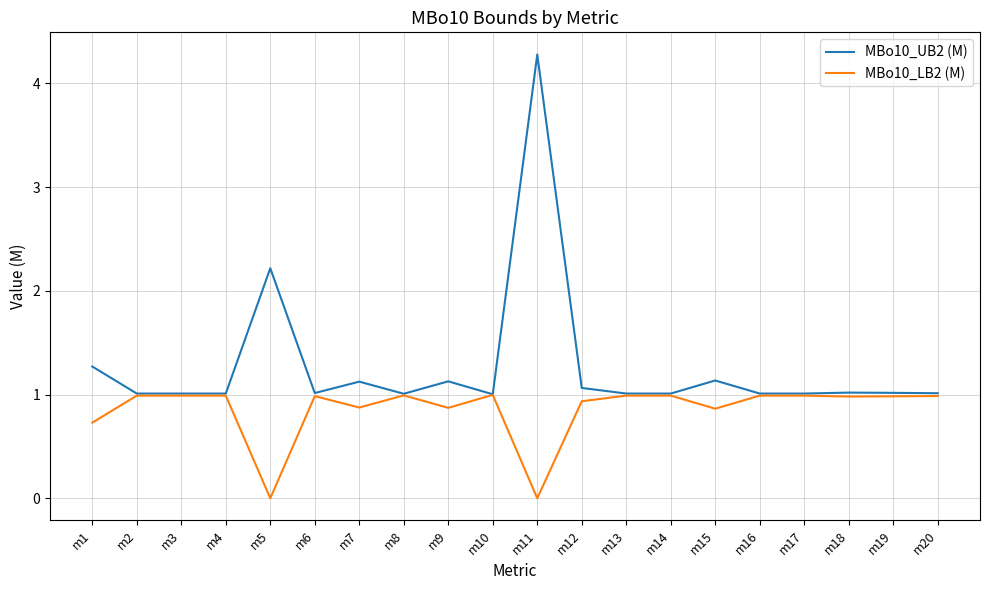

Is the value of MBo10_UB2 (M) at m5 greater than the value of MBo10_LB2 (M) at m20?

Yes